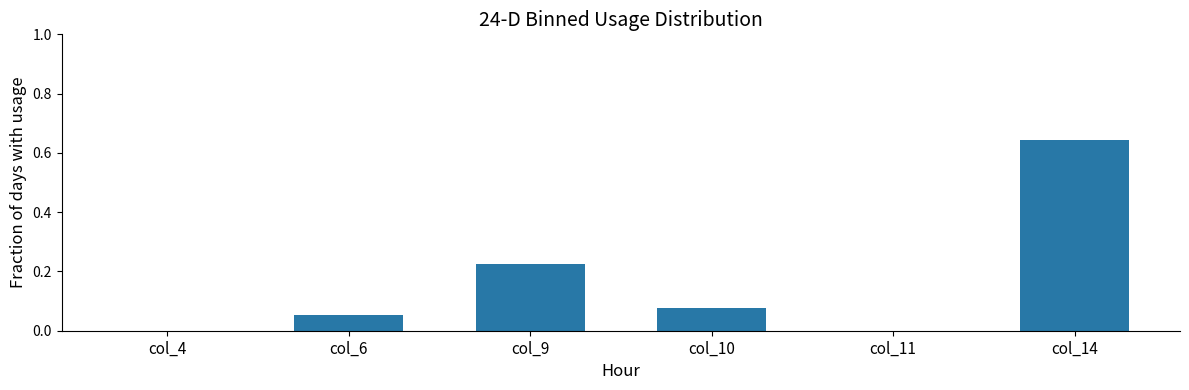

How many distinct data groups are displayed?

1